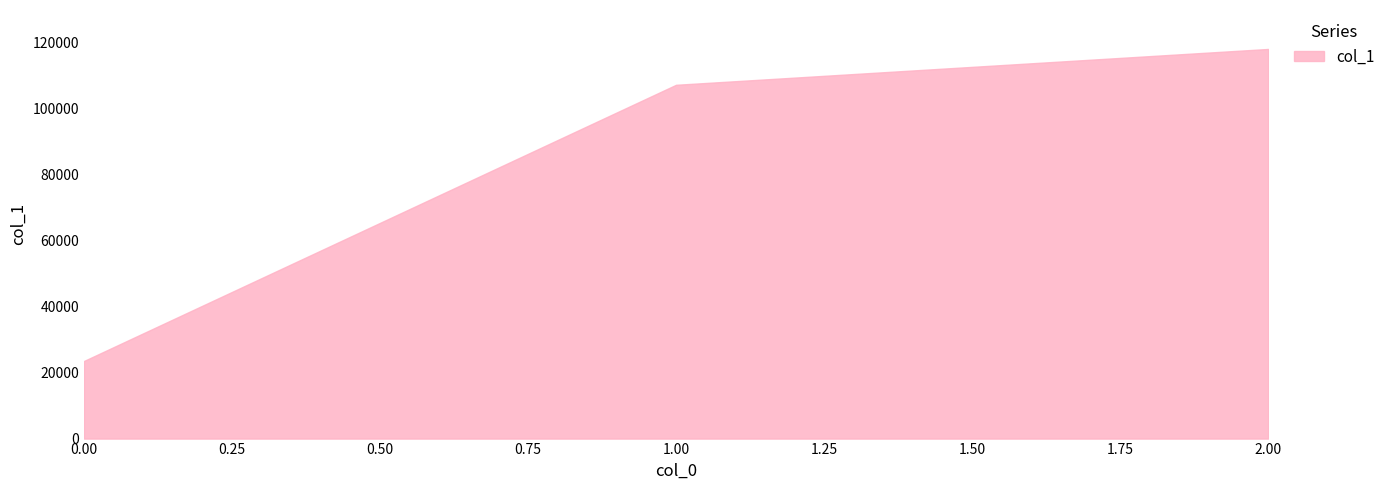

What is the change in value from 0.00 to 1.00?

+83660